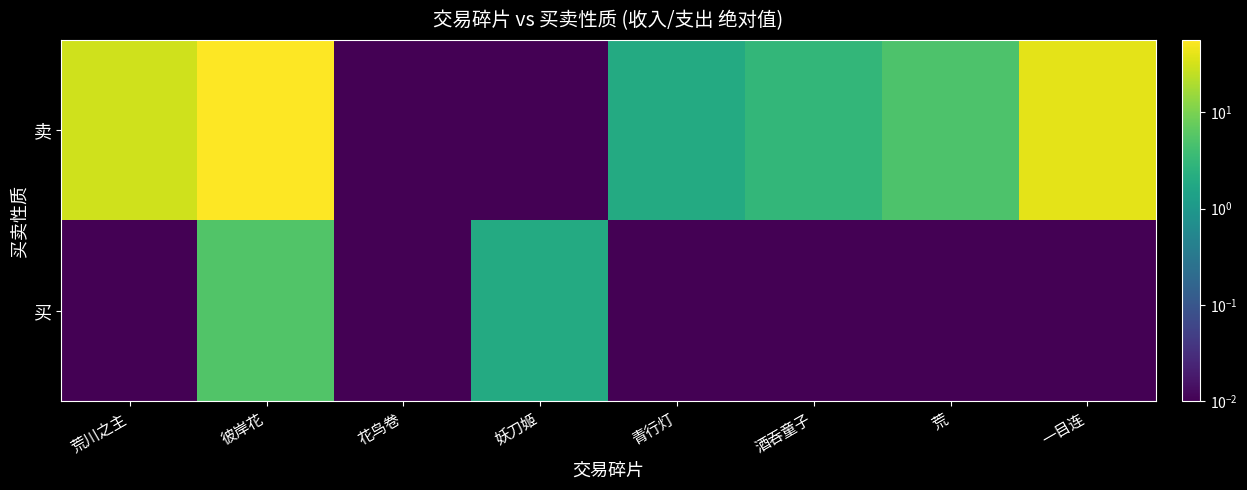

Between 酒吞童子 and 彼岸花, which is larger?

彼岸花